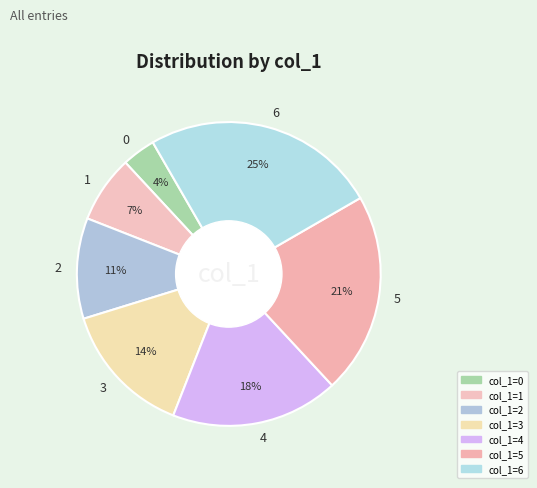

What percentage is the 1 slice, to the nearest percent?

7%